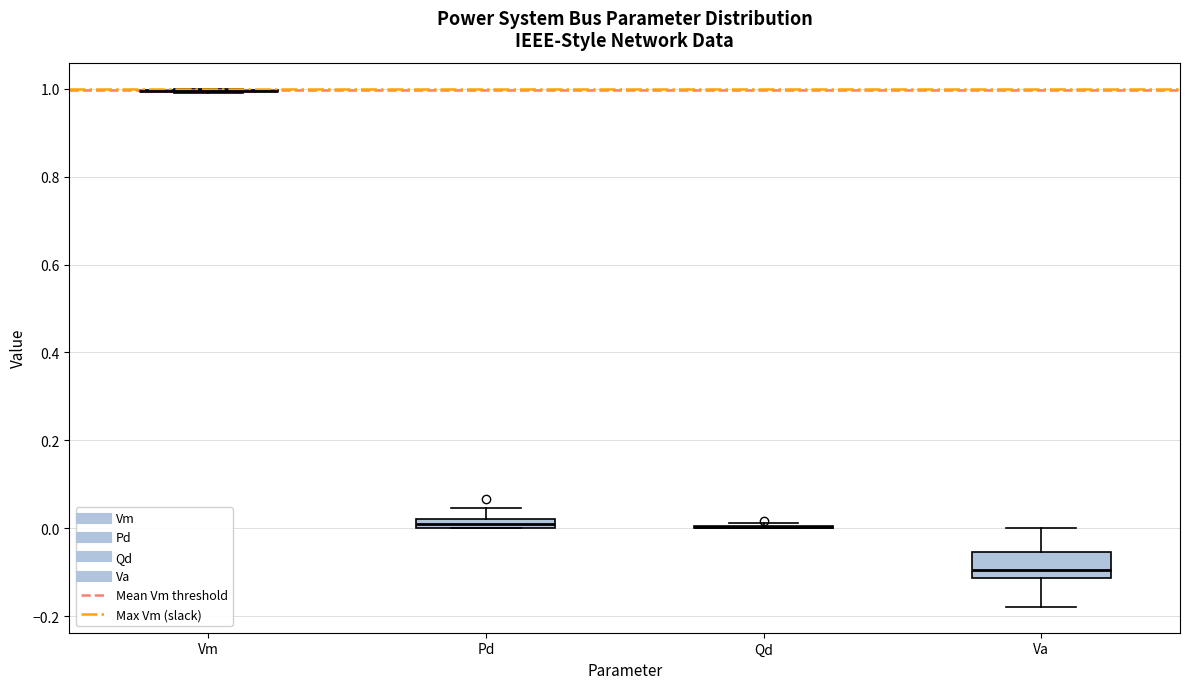

Comparing the boxes themselves (not the whiskers), which one is the tallest?

Va